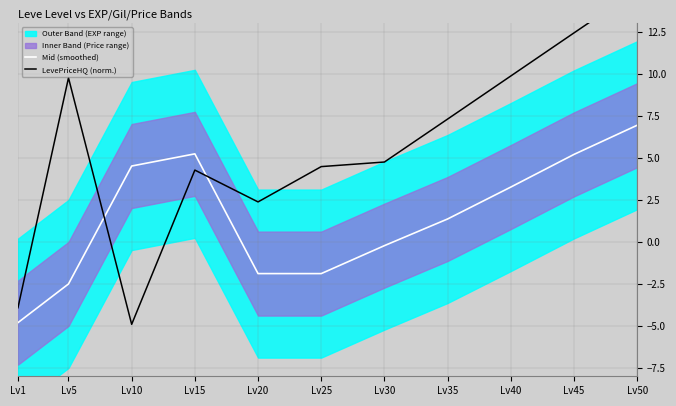

How many values in Mid (smoothed) are above zero?

6